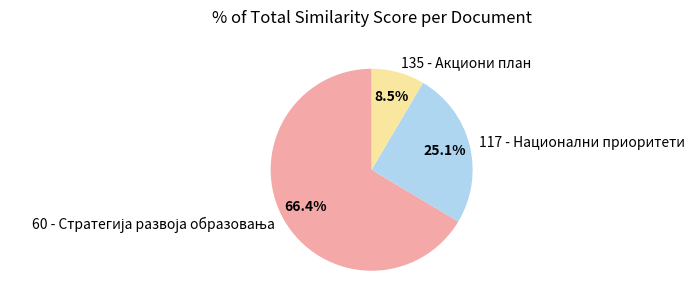

To the nearest percent, what is the average slice percentage?

33%